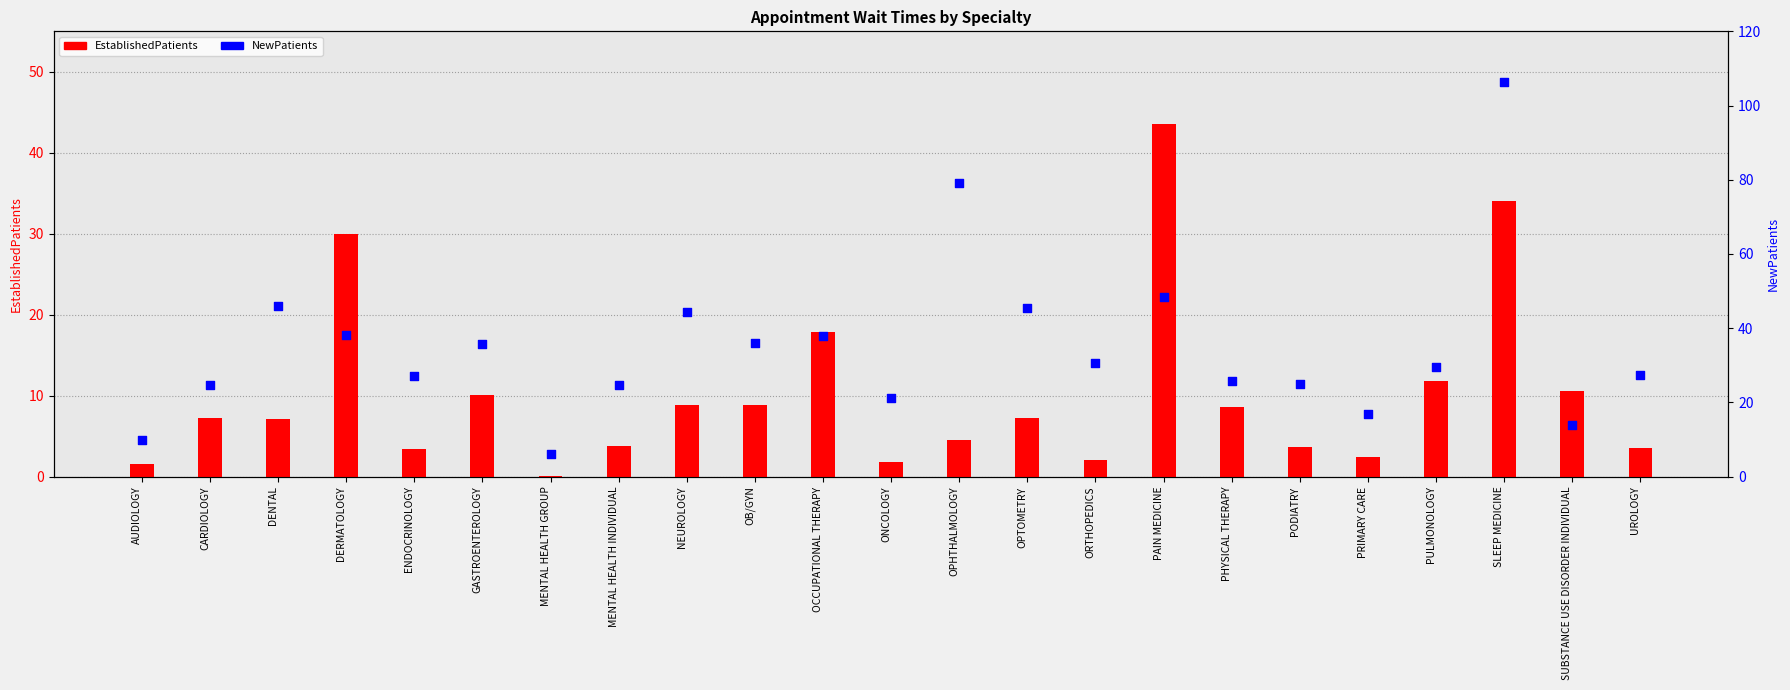

What are all the series names shown in the legend?

EstablishedPatients, NewPatients